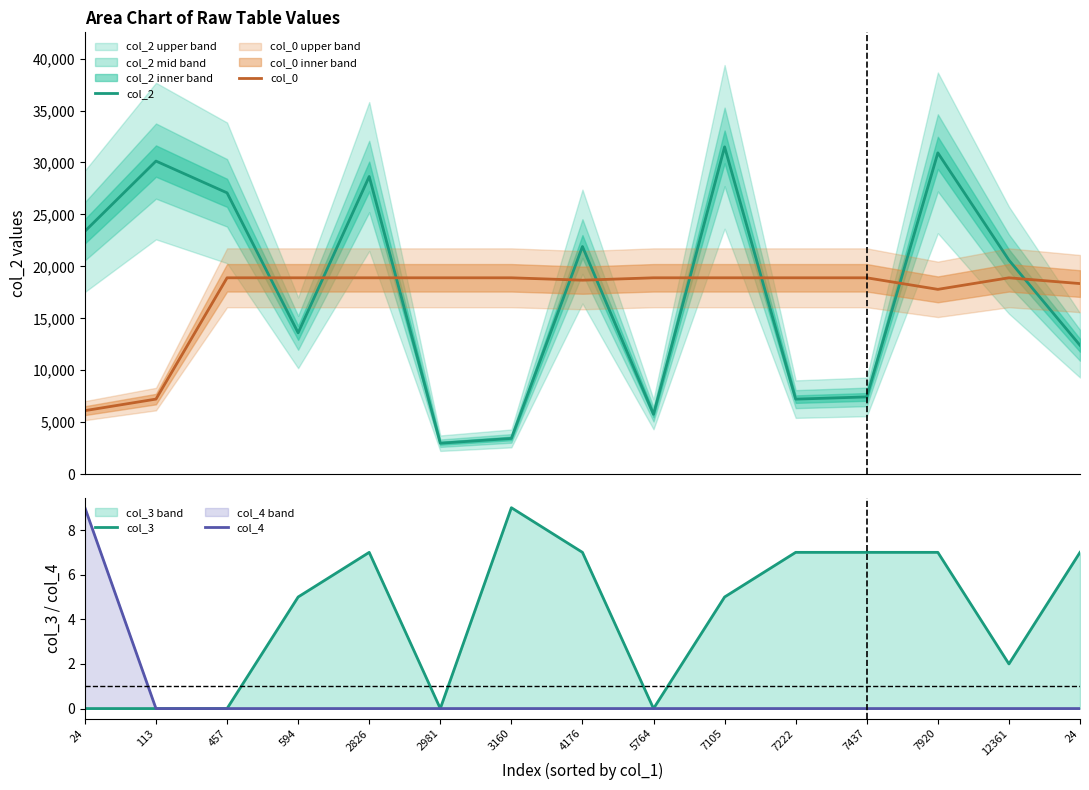

What value does the col_0 series have at 2981?

18900.0